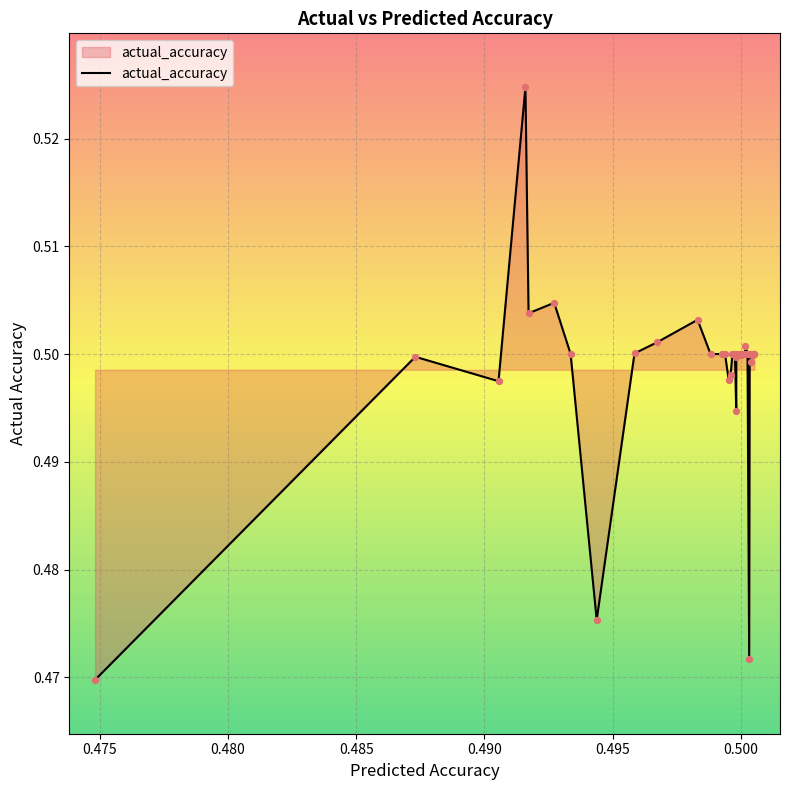

How many lines are shown in the chart?

1